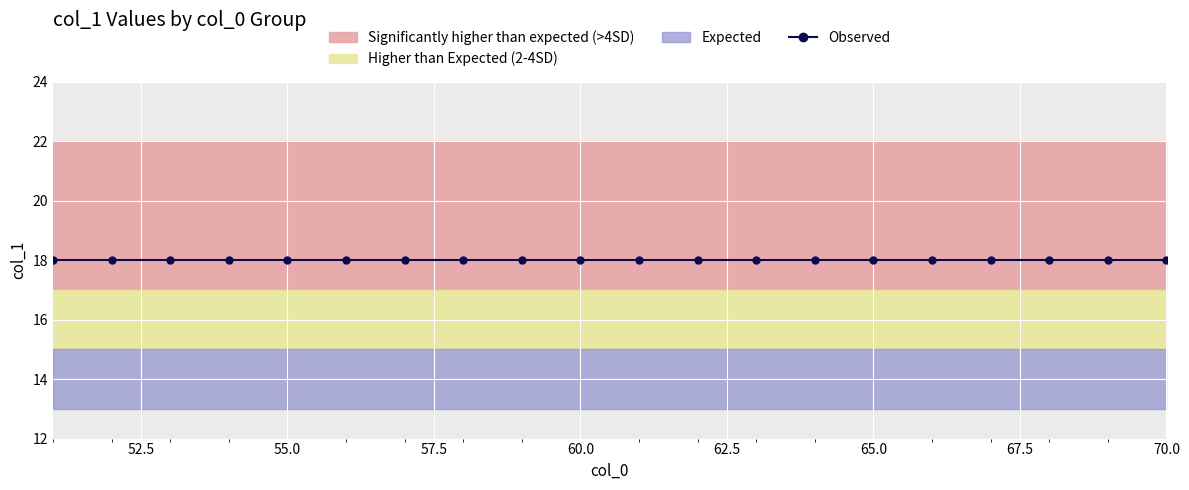

At which category is the sum across all series the highest?

8